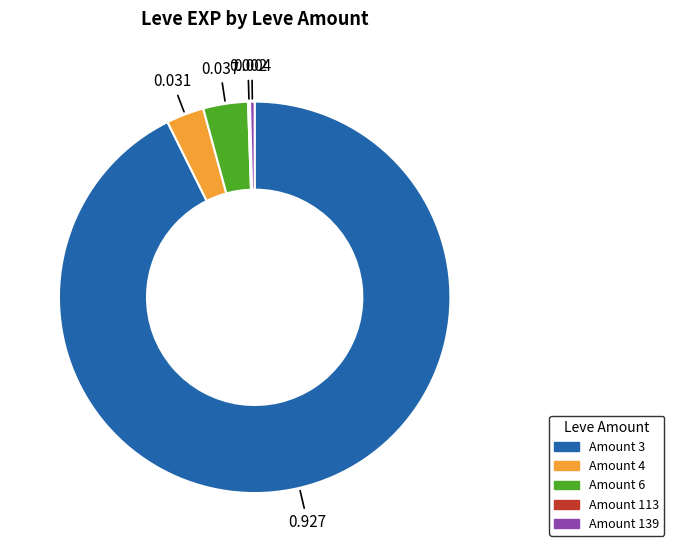

Do Amount 3 and Amount 6 together represent more than half of the pie?

Yes